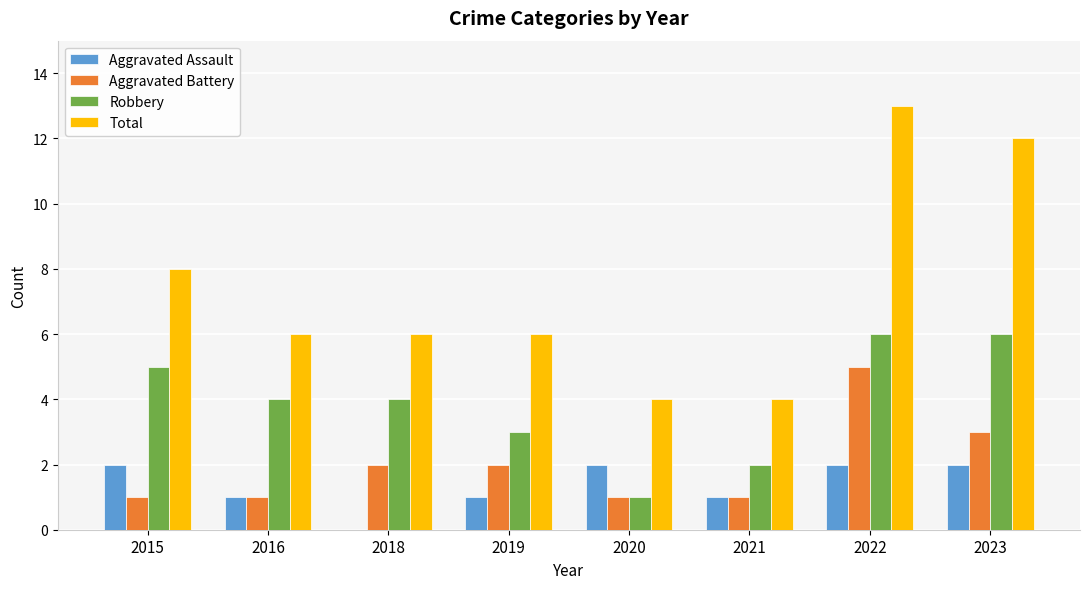

What is the sum of all Aggravated Assault values?

11